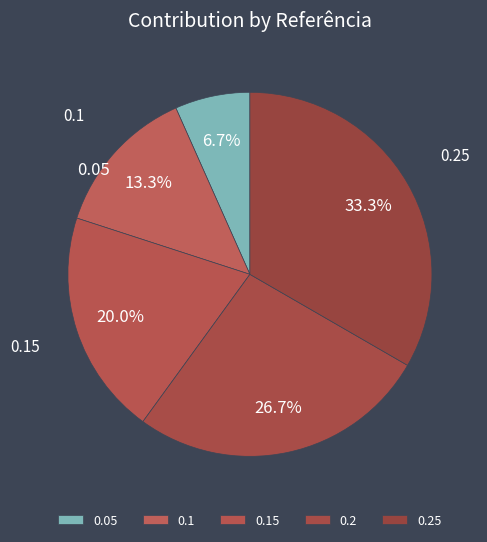

To the nearest percent, what is the average slice percentage?

20%